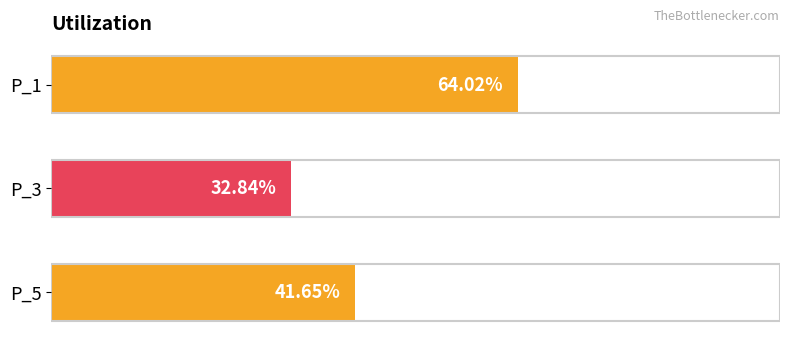

What is the smallest value displayed?

0.3